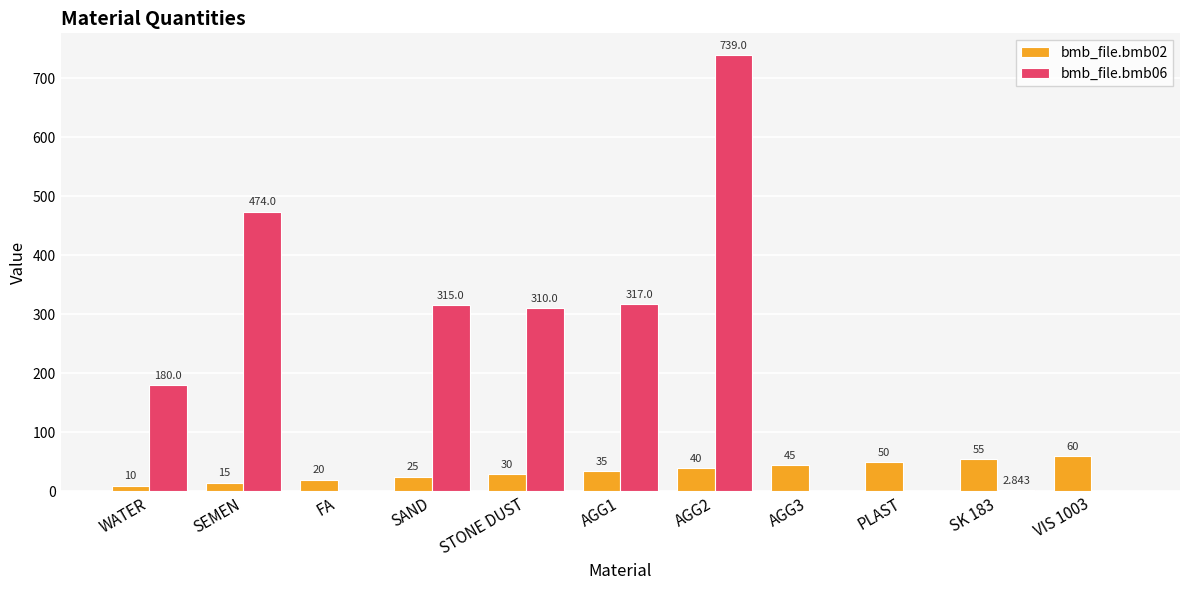

Which series changed the most between AGG3 and SK 183?

bmb_file.bmb02